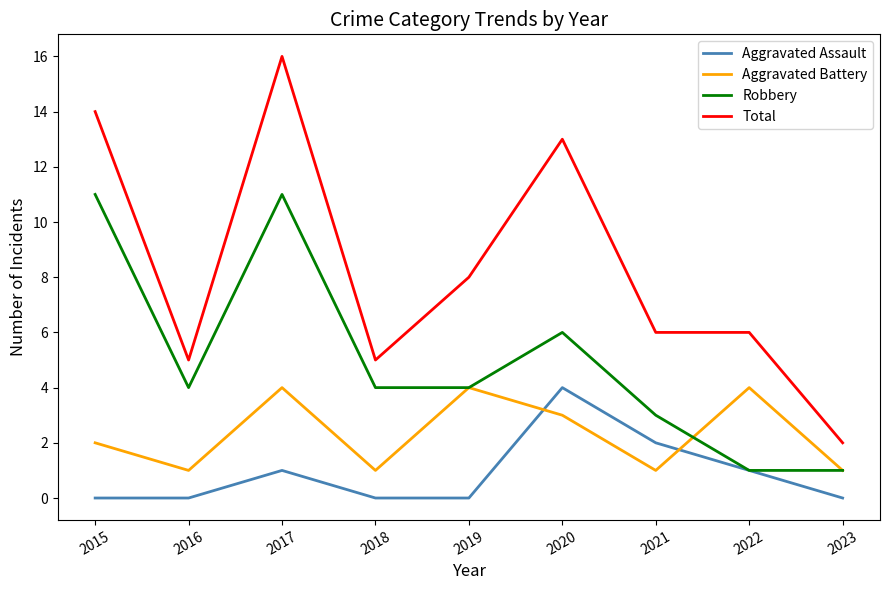

True or false: Total and Robbery intersect in this chart.

False